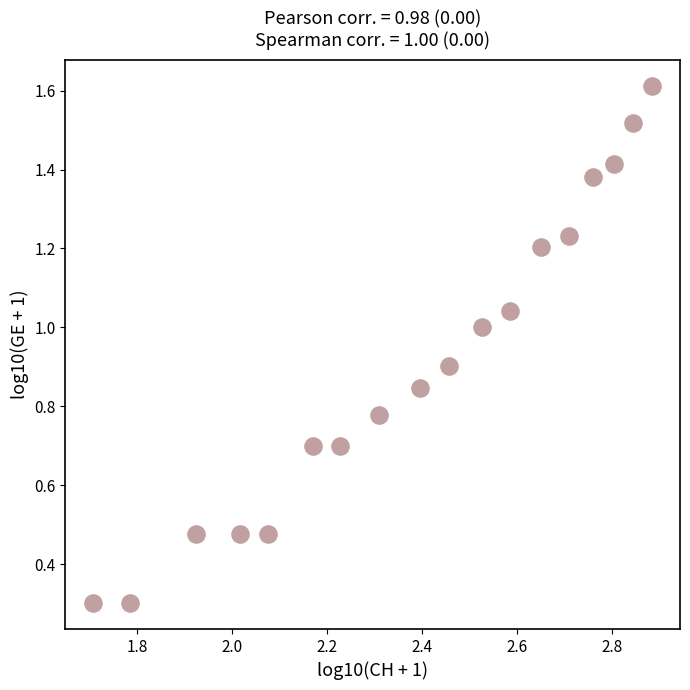

What is the range of Y values (max minus min)?

1.3